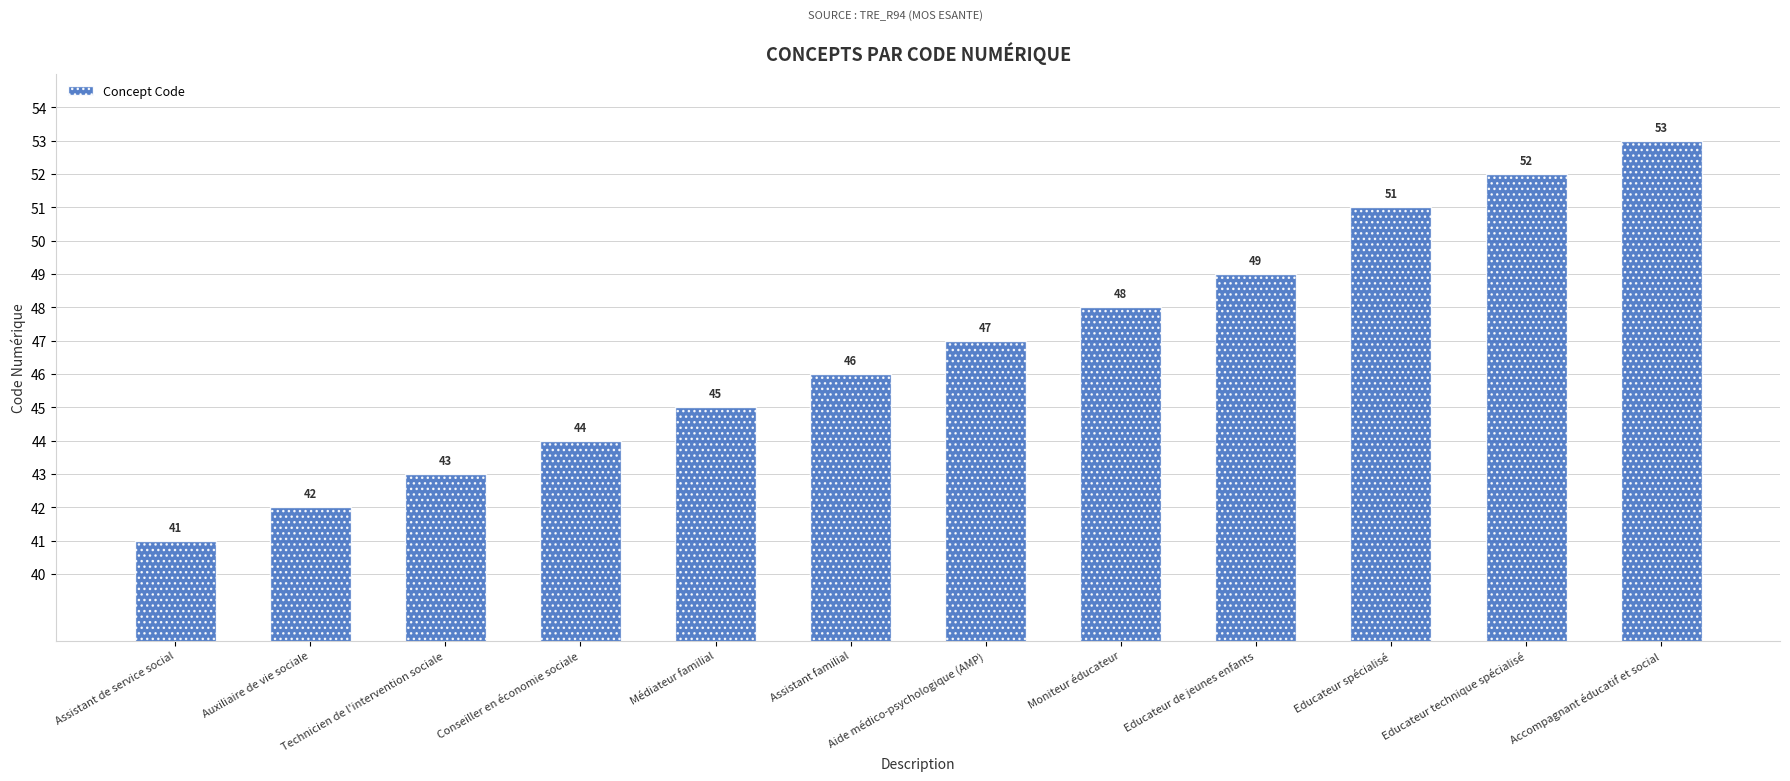

How many data points are less than 47?

6